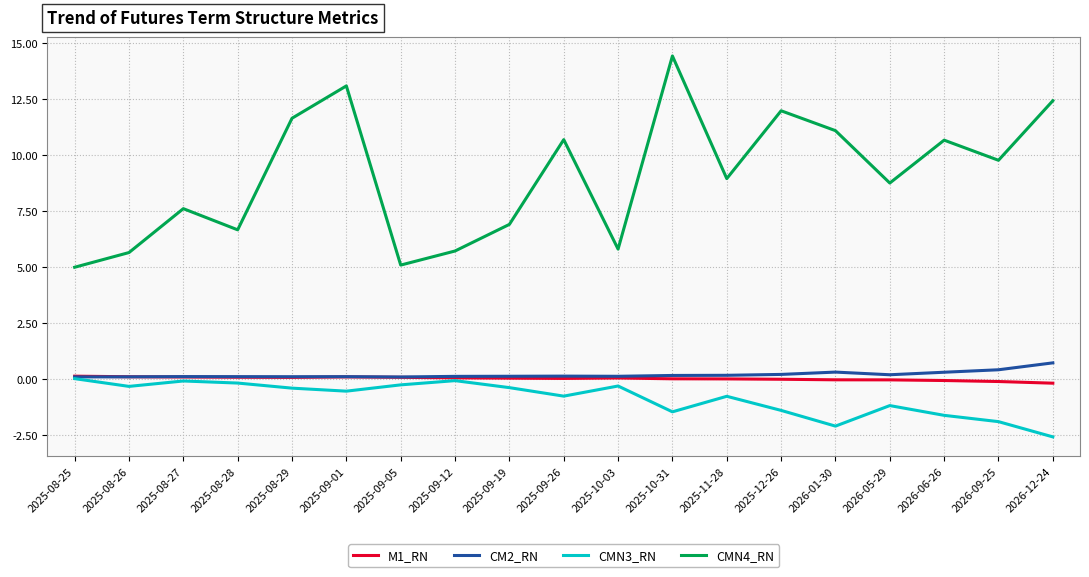

Which series has the widest spread of values?

CMN4_RN